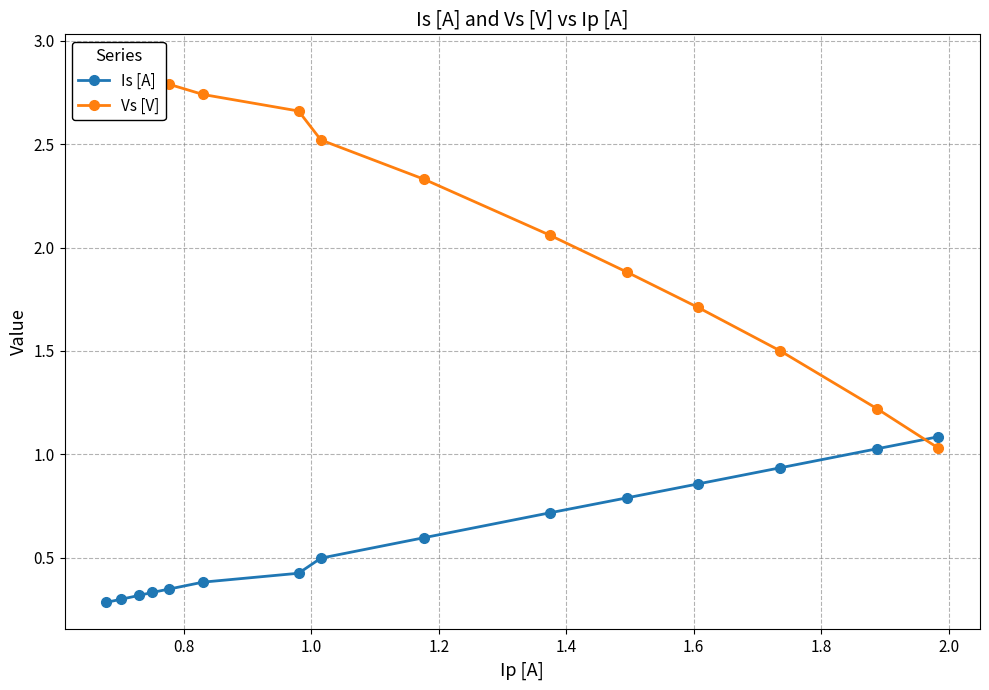

Which series has the largest total across all categories?

Vs [V]